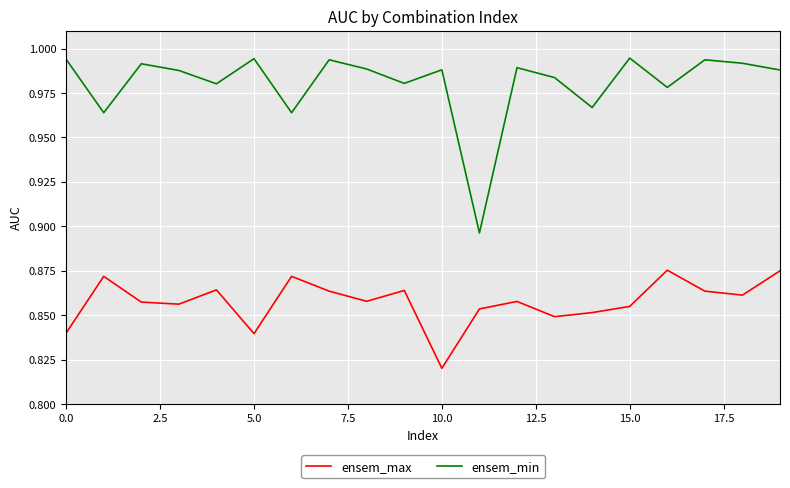

Which series has the largest range (max minus min)?

ensem_min